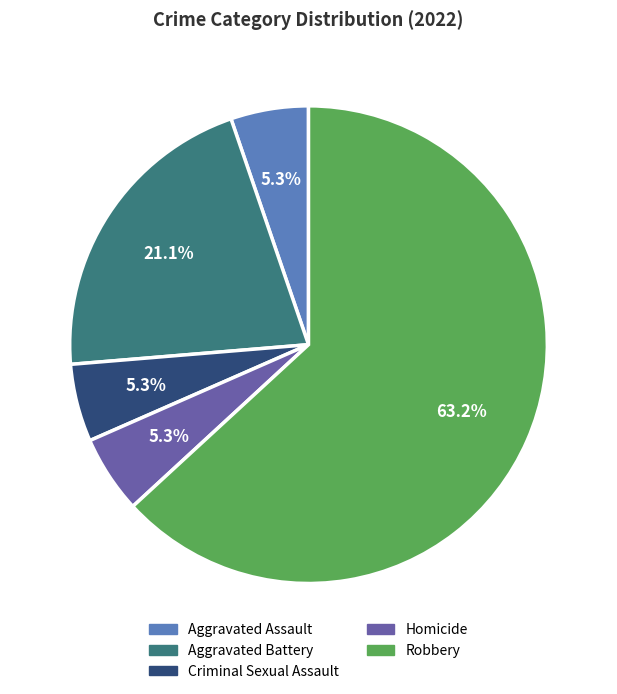

What is the largest slice in the pie chart?

Robbery